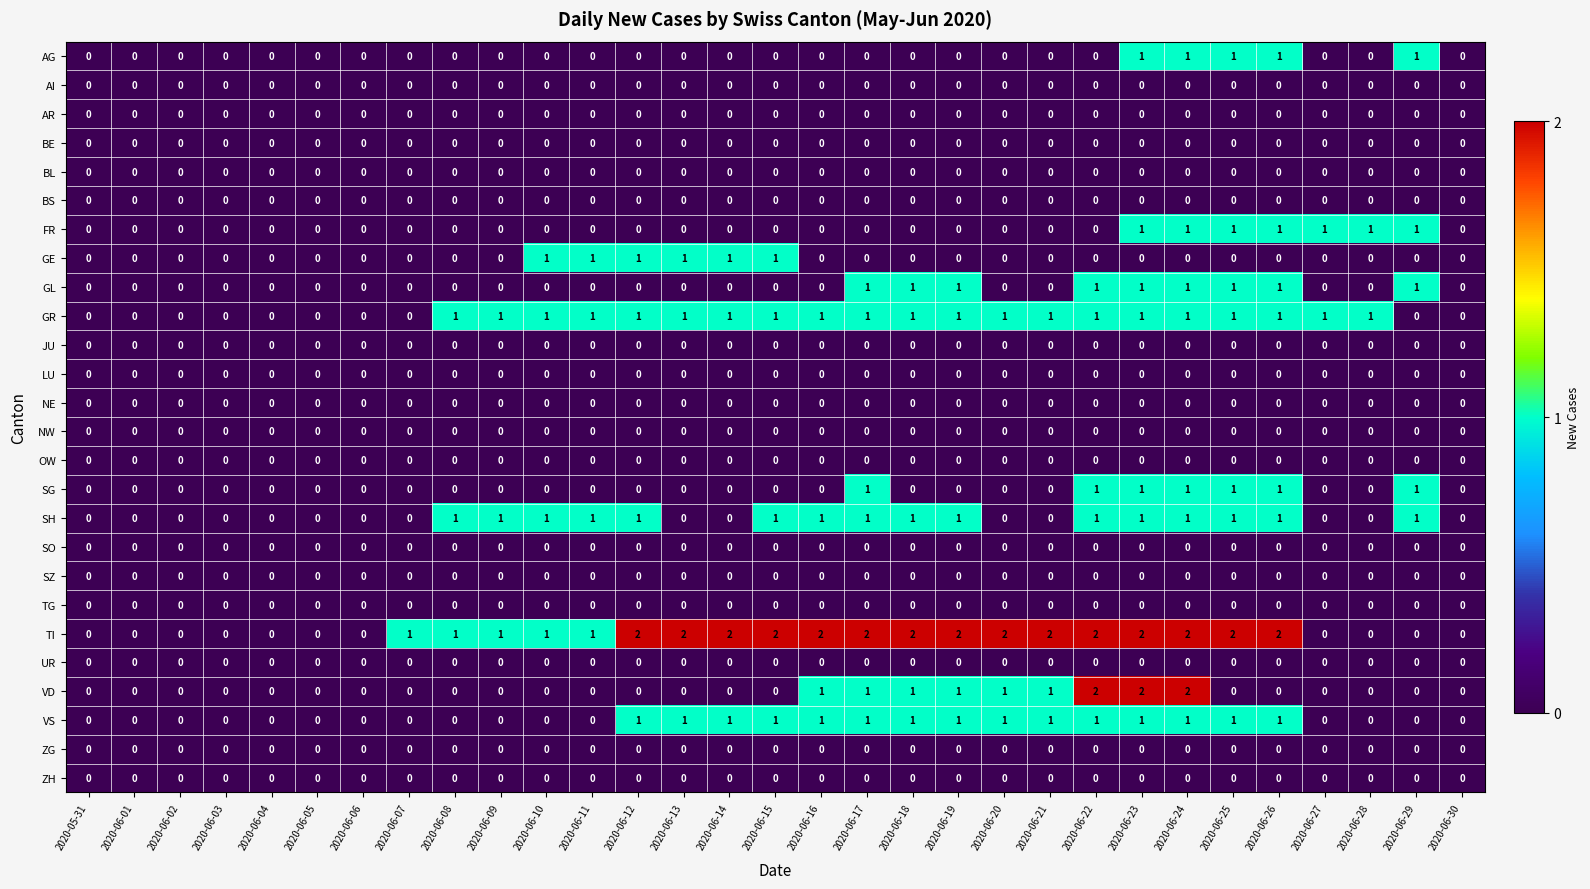

Which series changed the most between 2020-06-03 and 2020-06-13?

TI